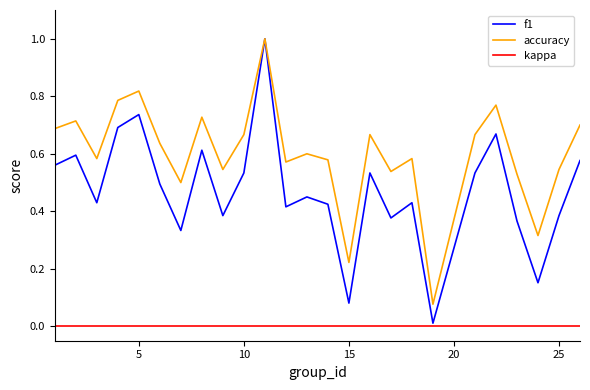

Which series has the widest spread of values?

f1